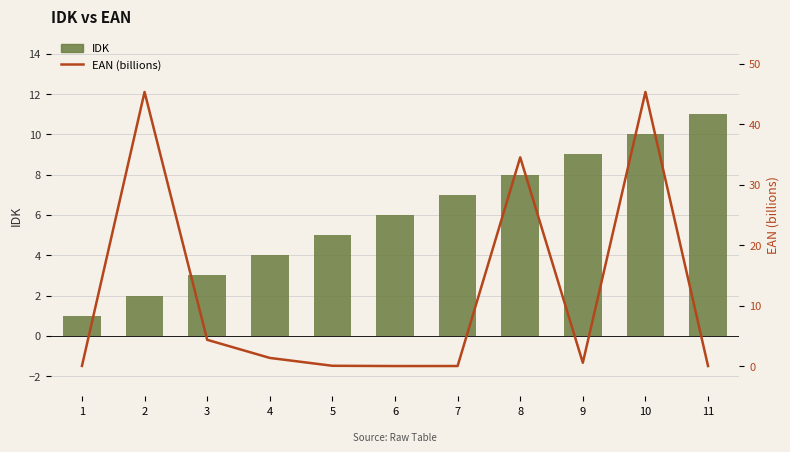

Reading left to right, extract all data points from this chart.

IDK: 1=1.0	2=2.0	3=3.0	4=4.0	5=5.0	6=6.0	7=7.0	8=8.0	9=9.0	10=10.0	11=11.0
EAN (billions): 1=0.0	2=45.3	3=4.3	4=1.3	5=0.0	6=0.0	7=0.0	8=34.5	9=0.5	10=45.3	11=0.0